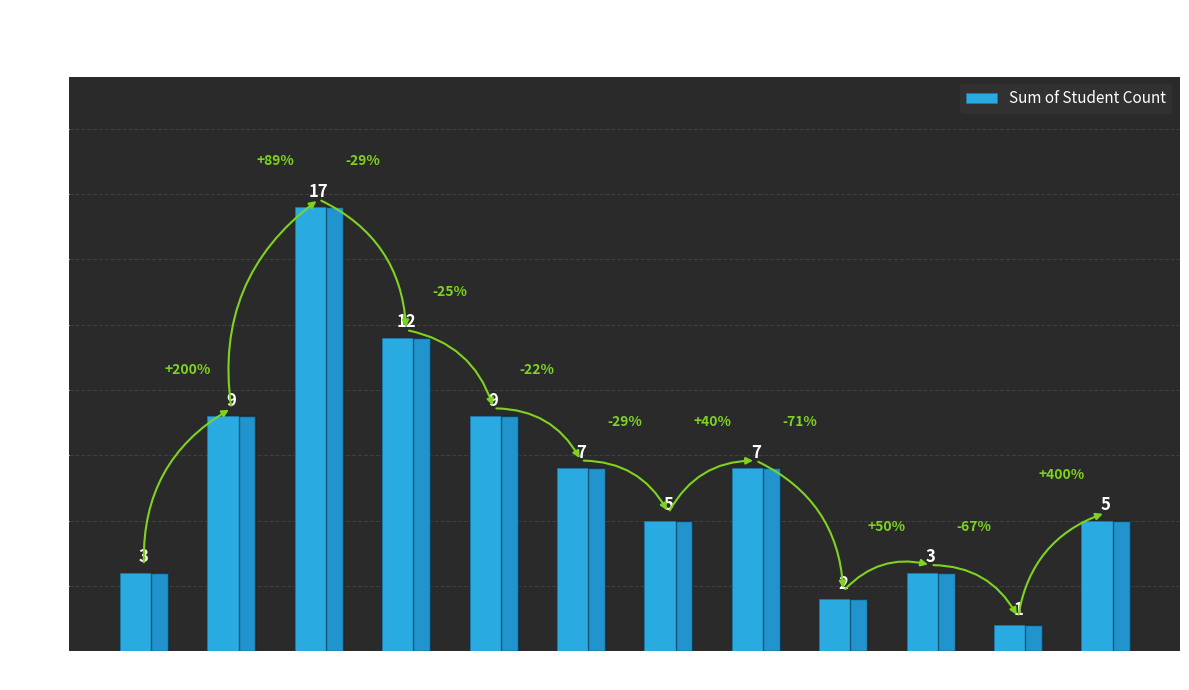

Reading left to right, what are all the values shown in this chart?

3	9	17	12	9	7	5	7	2	3	1	5